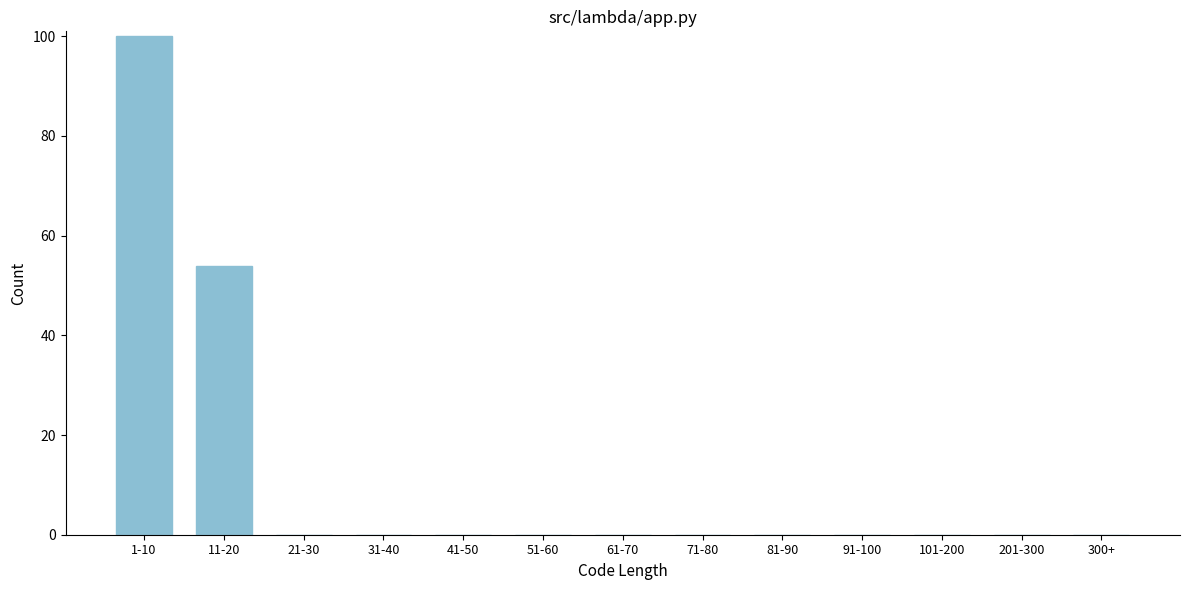

Reading left to right, what are all the values shown in this chart?

1-10=100	11-20=54	21-30=0	31-40=0	41-50=0	51-60=0	61-70=0	71-80=0	81-90=0	91-100=0	101-200=0	201-300=0	300+=0